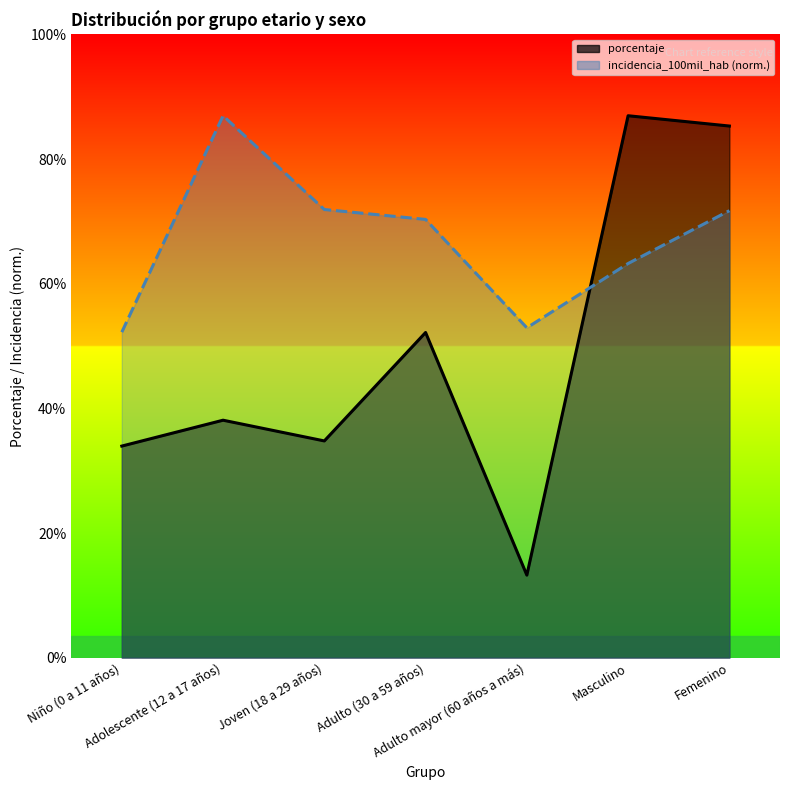

What is the difference between the incidencia_100mil_hab values at Adulto mayor (60 años a más) and Femenino?

10.9